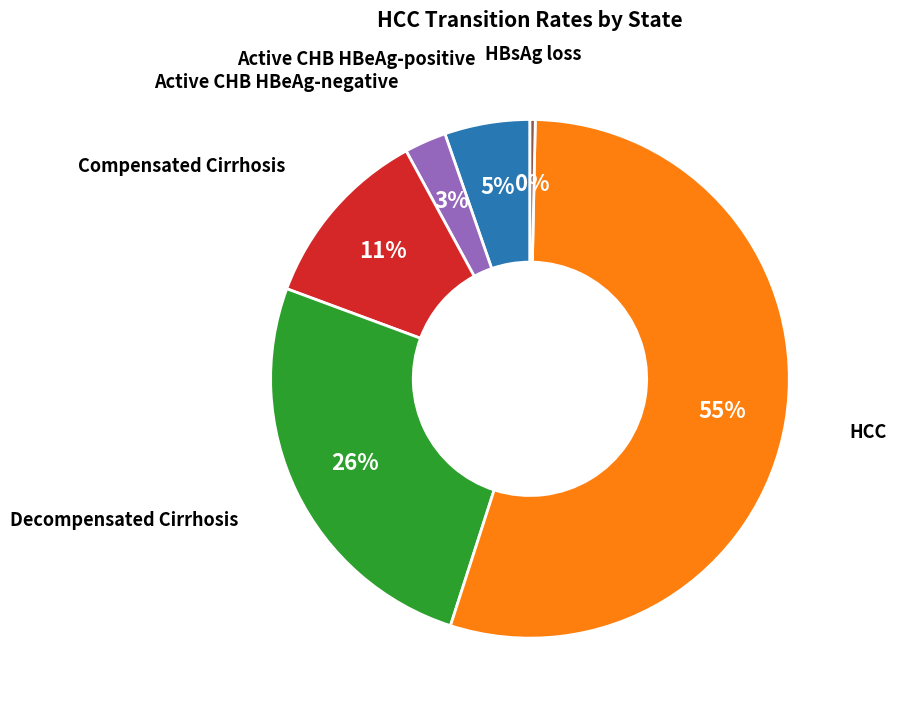

To the nearest percent, what is the average slice percentage?

17%